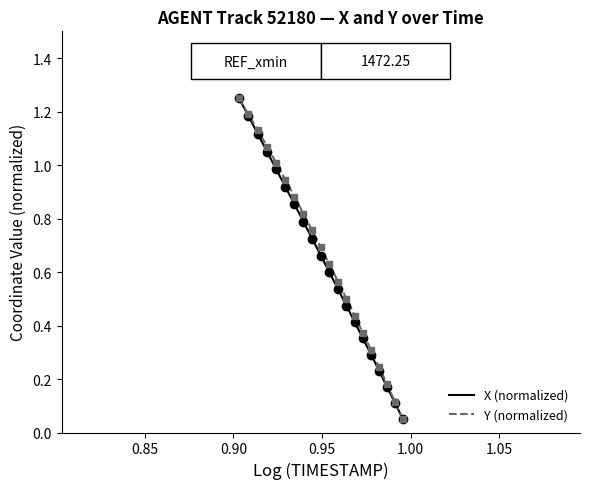

The value of X at 8 is 1.0. True or false?

False